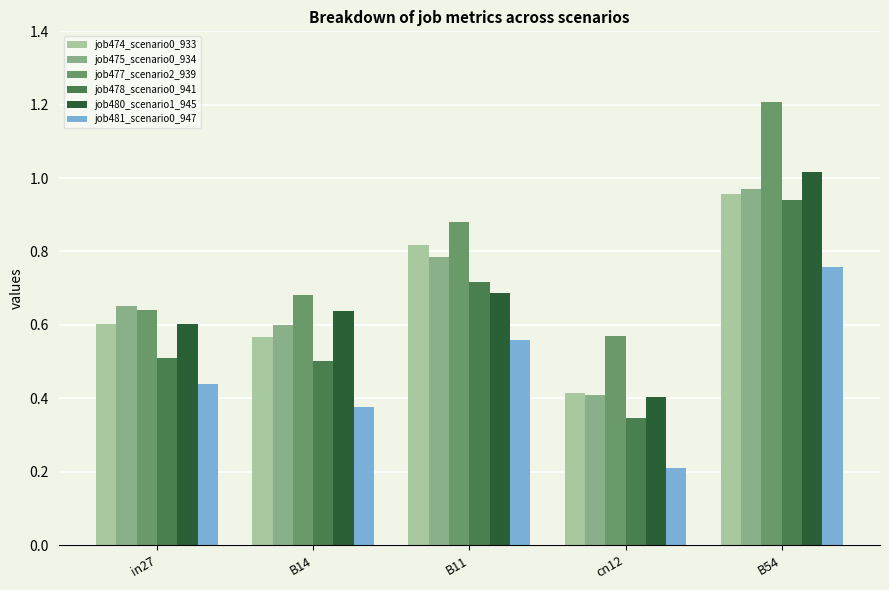

True or false: job481_scenario0_947 has a value of 0.6 at B11.

True